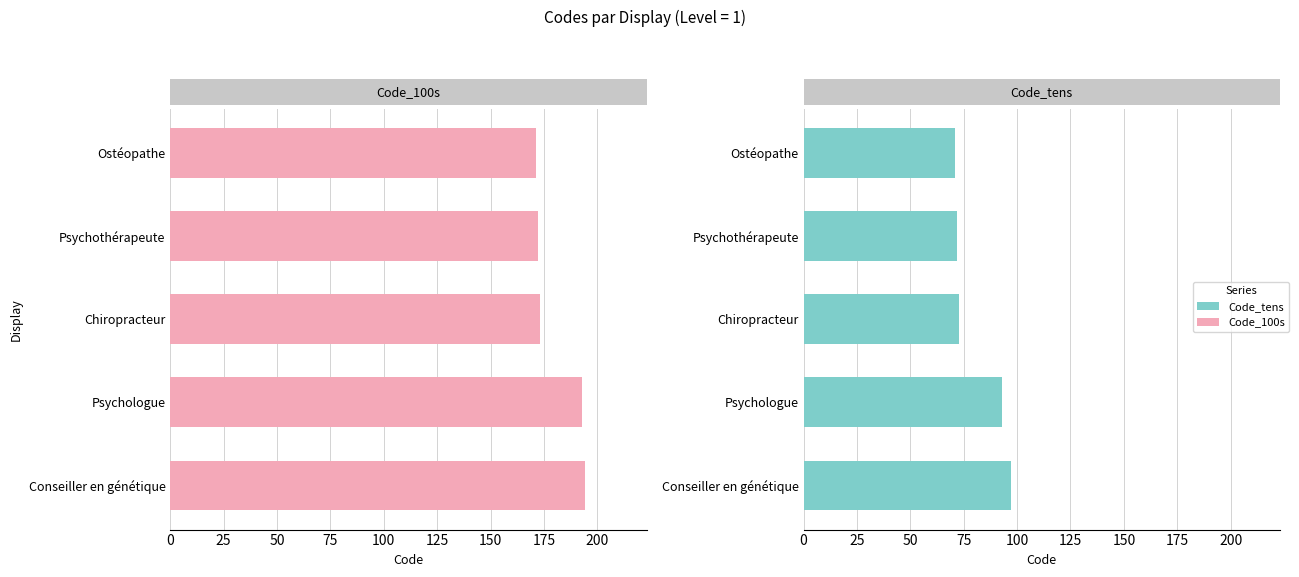

What is the value of the Code_tens bar at the 1st from the left?

71